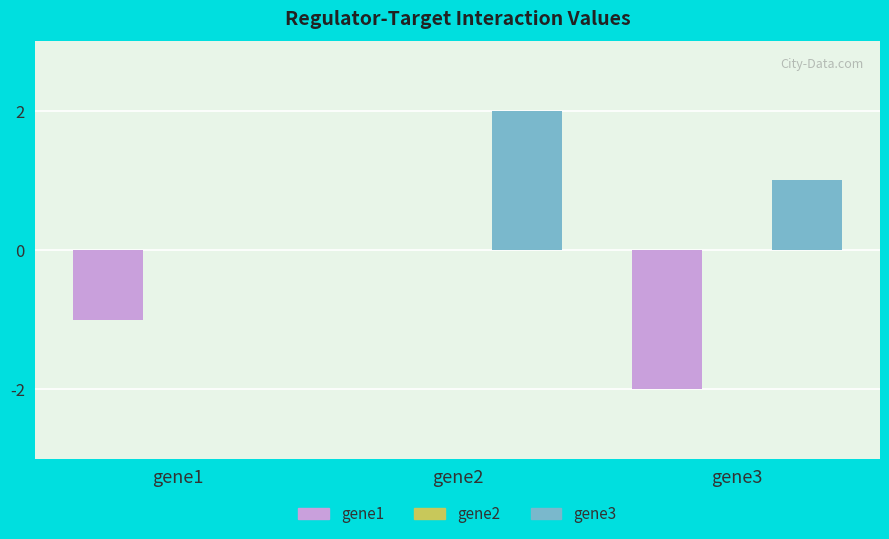

Is the value of gene1 at gene1 greater than the value of gene3 at gene3?

No